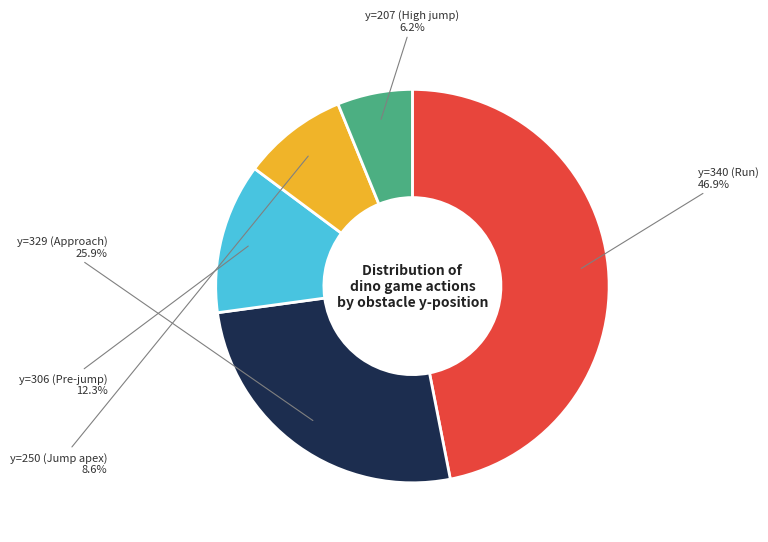

Does any single category account for the majority?

No